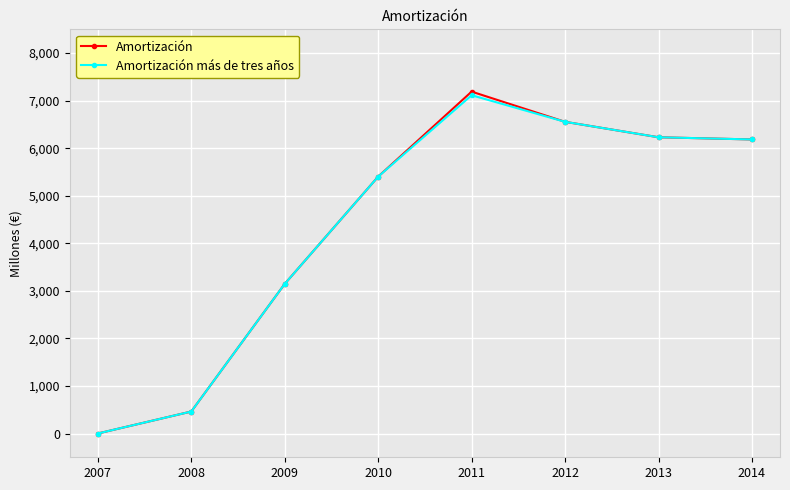

Where is the first local maximum for Amortización más de tres años?

2011